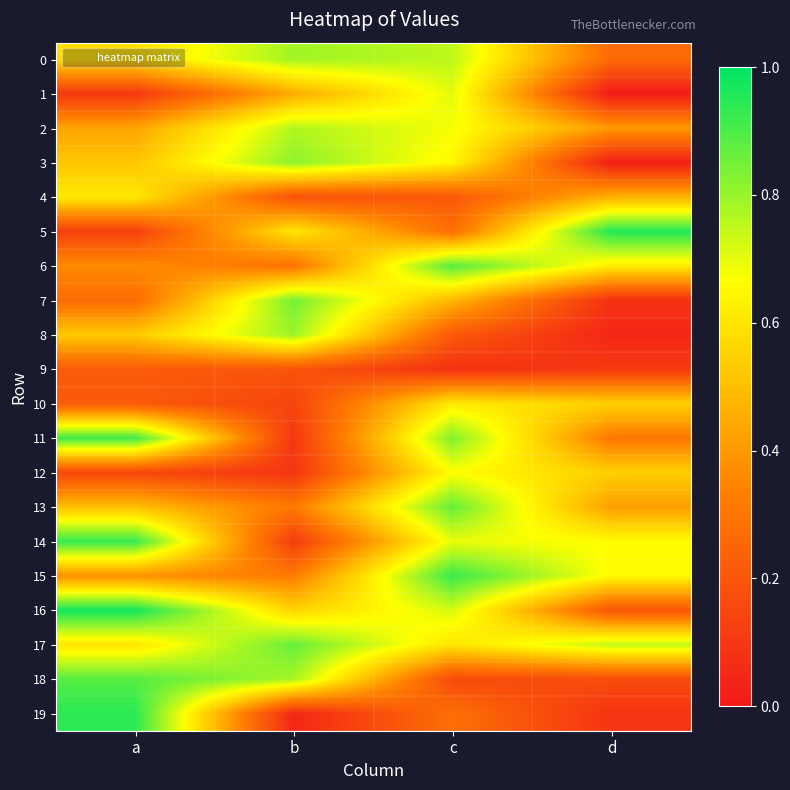

Reading left to right, transcribe all the data shown in this chart.

0: a=0.6	b=0.8	c=0.8	d=0.3
1: a=0.1	b=0.4	c=0.7	d=0.0
2: a=0.4	b=0.8	c=0.7	d=0.4
3: a=0.5	b=0.8	c=0.6	d=0.0
4: a=0.6	b=0.2	c=0.2	d=0.5
5: a=0.1	b=0.6	c=0.3	d=1.0
6: a=0.4	b=0.3	c=0.9	d=0.6
7: a=0.3	b=0.8	c=0.5	d=0.1
8: a=0.5	b=0.8	c=0.2	d=0.0
9: a=0.2	b=0.2	c=0.1	d=0.1
10: a=0.2	b=0.1	c=0.6	d=0.5
11: a=0.9	b=0.1	c=0.8	d=0.3
12: a=0.2	b=0.1	c=0.7	d=0.5
13: a=0.5	b=0.3	c=0.9	d=0.4
14: a=0.9	b=0.1	c=0.7	d=0.7
15: a=0.4	b=0.3	c=0.9	d=0.7
16: a=1.0	b=0.6	c=0.7	d=0.2
17: a=0.6	b=0.9	c=0.6	d=0.7
18: a=0.9	b=0.8	c=0.2	d=0.2
19: a=0.9	b=0.0	c=0.3	d=0.1